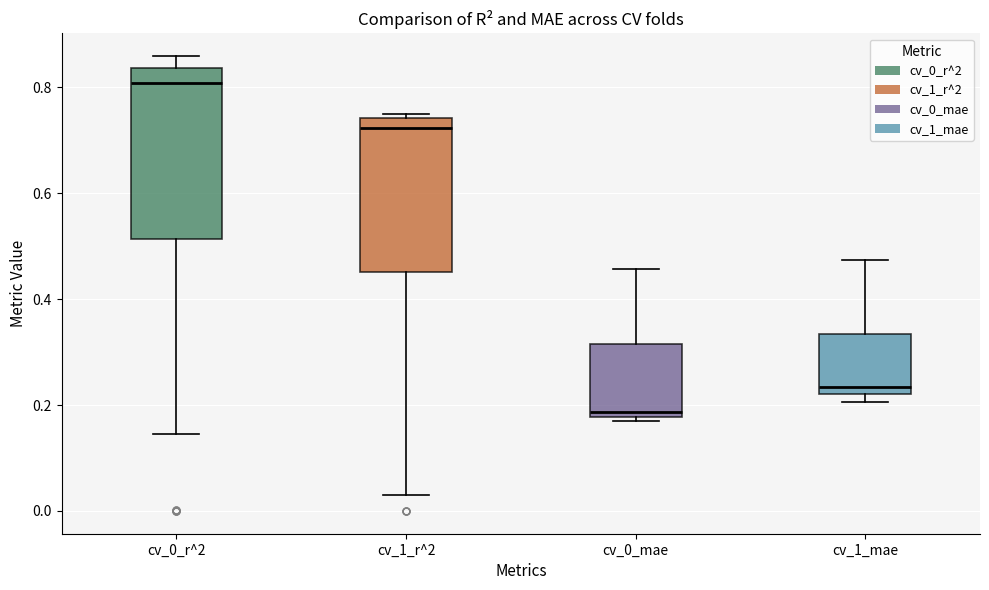

Comparing the boxes themselves (not the whiskers), which one is the tallest?

cv_0_r^2